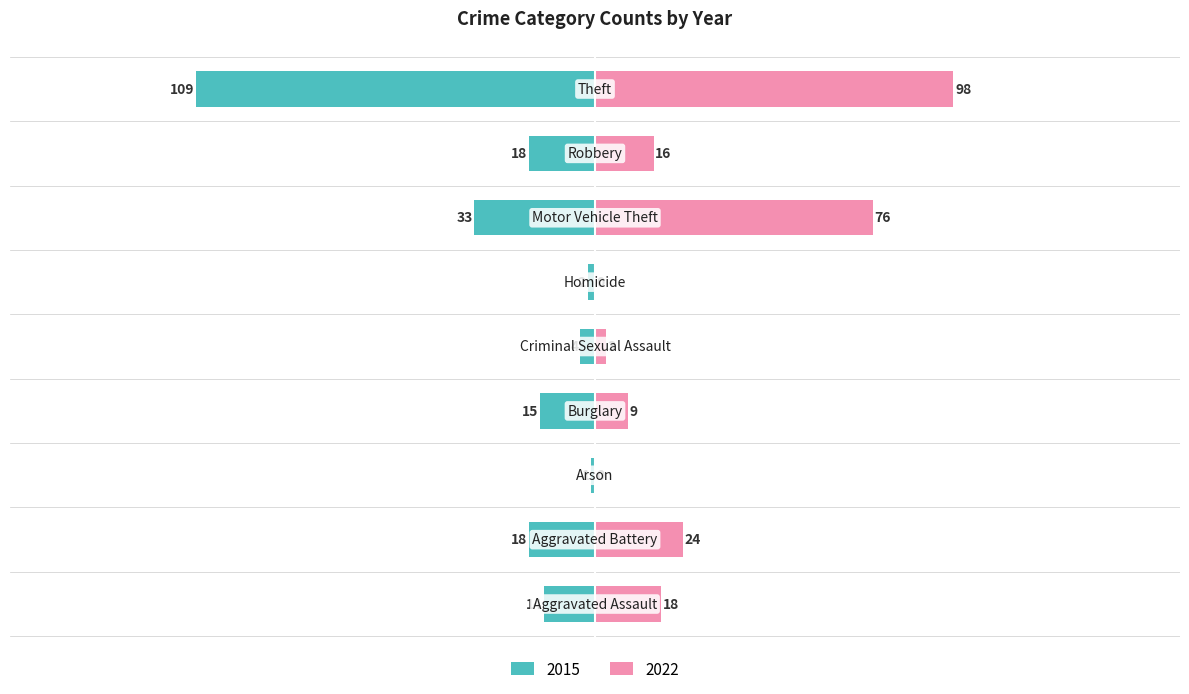

List the series in order of their overall mean, lowest first.

2015, 2022